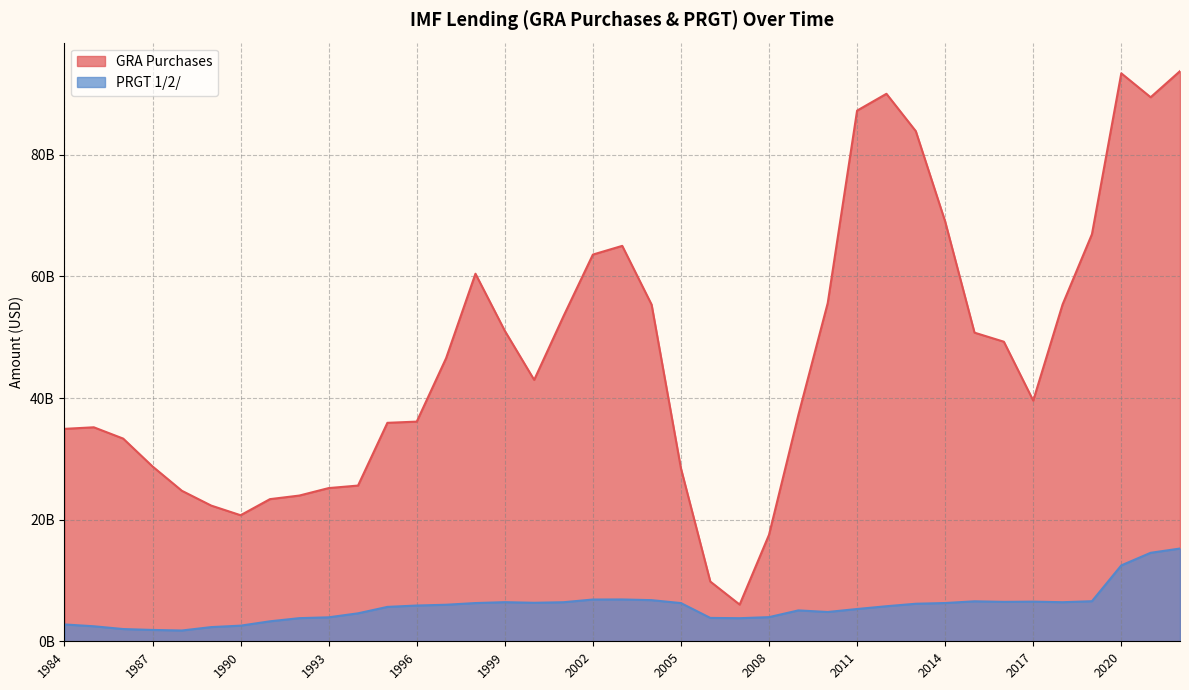

True or false: GRA Purchases and PRGT 1/2/ intersect in this chart.

False